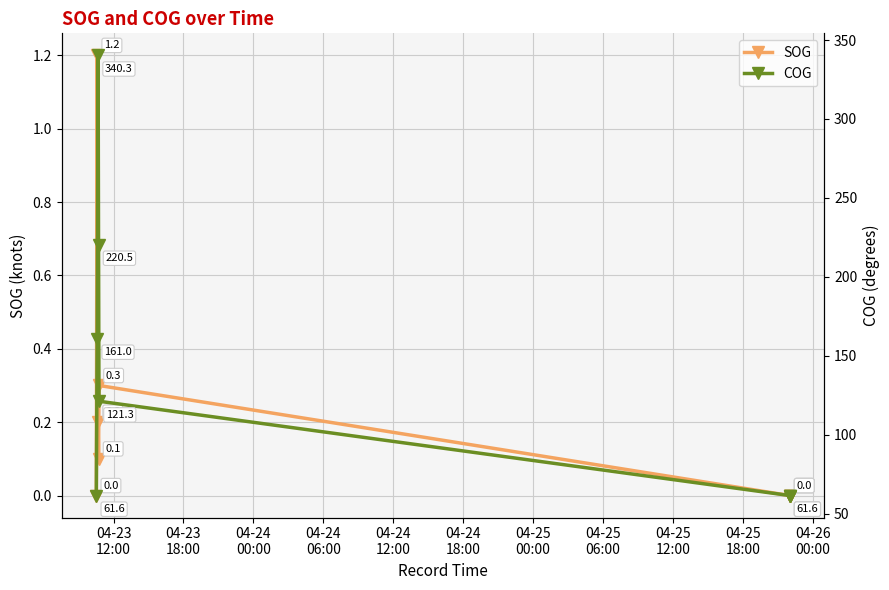

What are all the series names shown in the legend?

SOG, COG